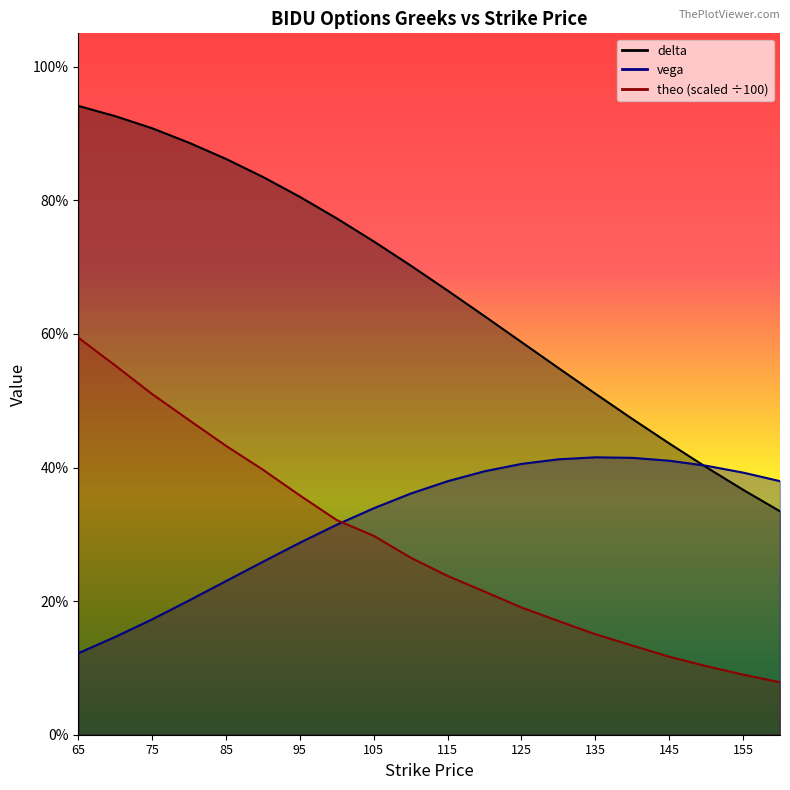

What are all the series names shown in the legend?

delta, vega, theo